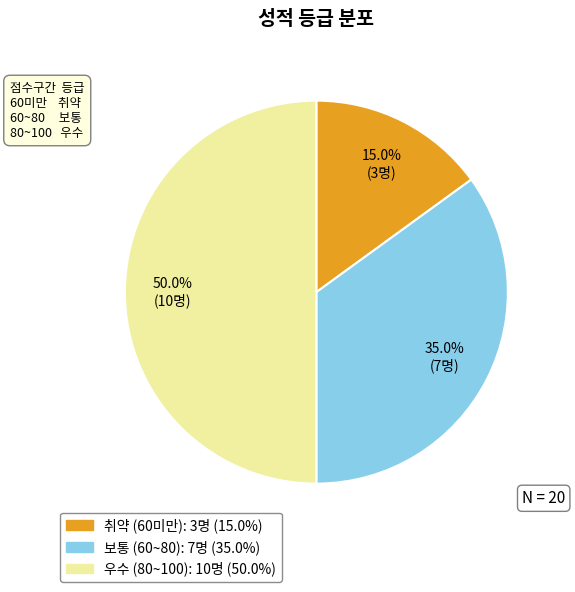

Count the number of slices in the pie.

3